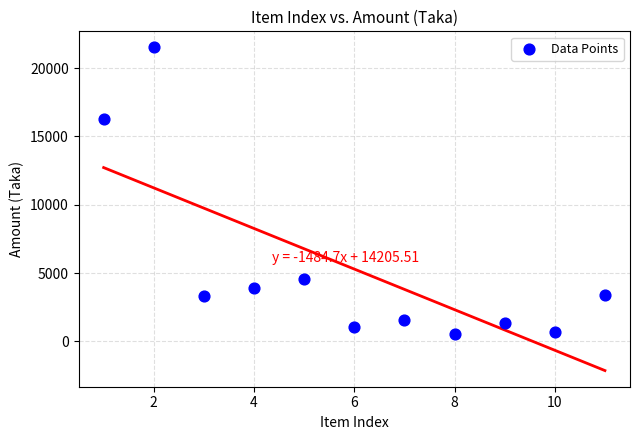

What is the average X value?

6